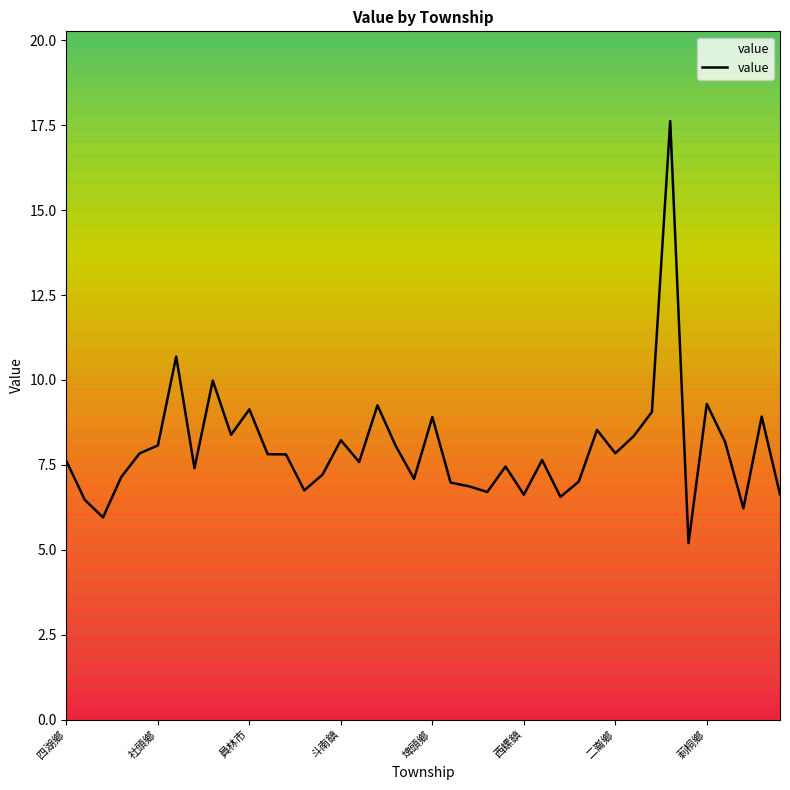

Reading left to right, list all the values displayed in this chart.

7.6	6.5	6.0	7.1	7.8	8.1	10.7	7.4	10.0	8.4	9.1	7.8	7.8	6.7	7.2	8.2	7.6	9.3	8.1	7.1	8.9	7.0	6.9	6.7	7.5	6.6	7.6	6.6	7.0	8.5	7.8	8.3	9.1	17.6	5.2	9.3	8.2	6.2	8.9	6.6